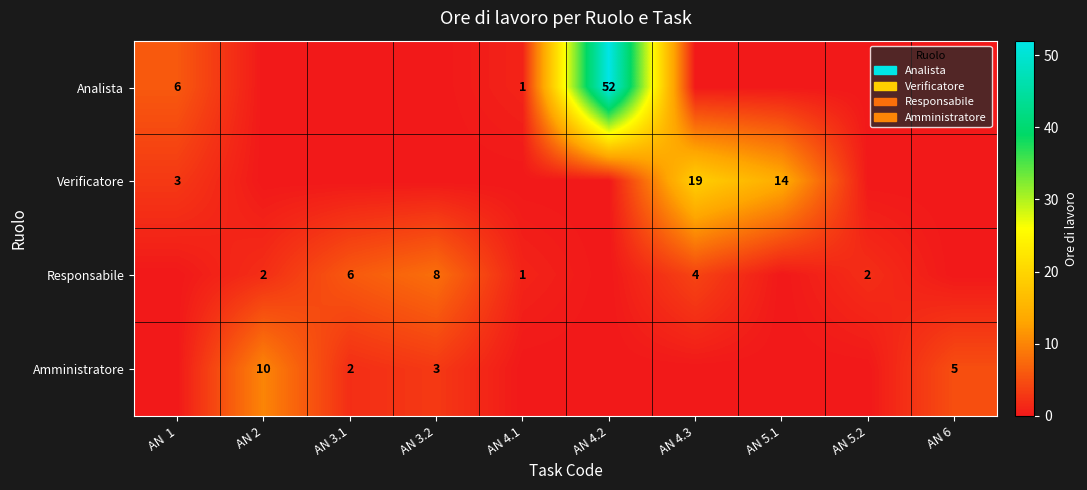

At how many categories does at least one series exceed 37?

1